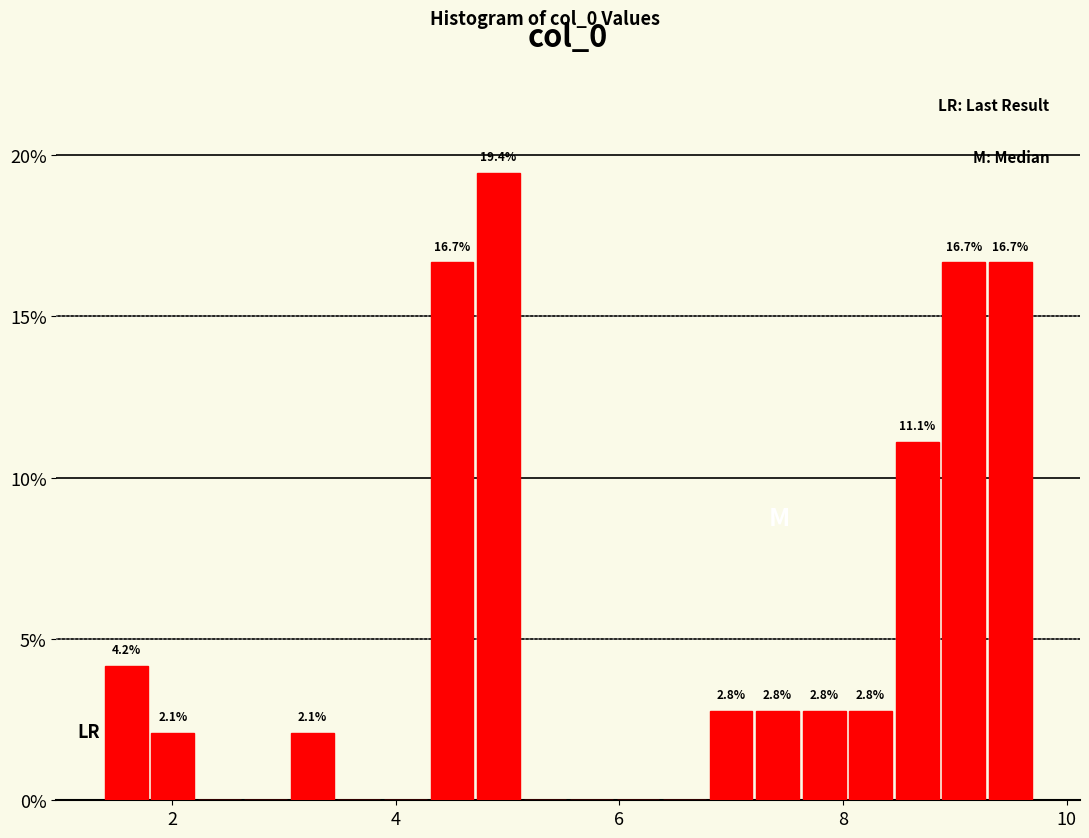

Around what value on the x-axis is the tallest bar? Give the approximate position of its centre, as read against the axis.

5.0